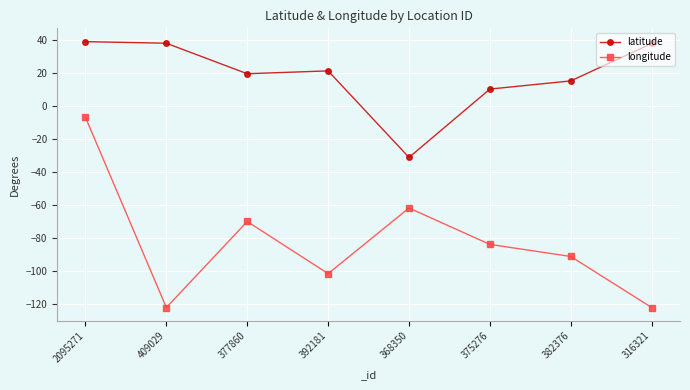

True or false: longitude and latitude intersect in this chart.

False